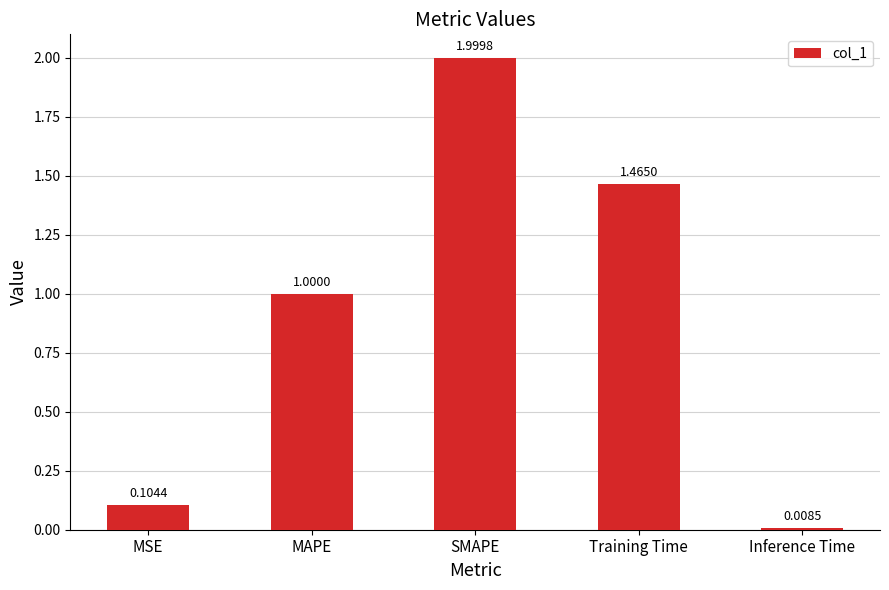

True or false: the data shows 0.2 at MSE.

False